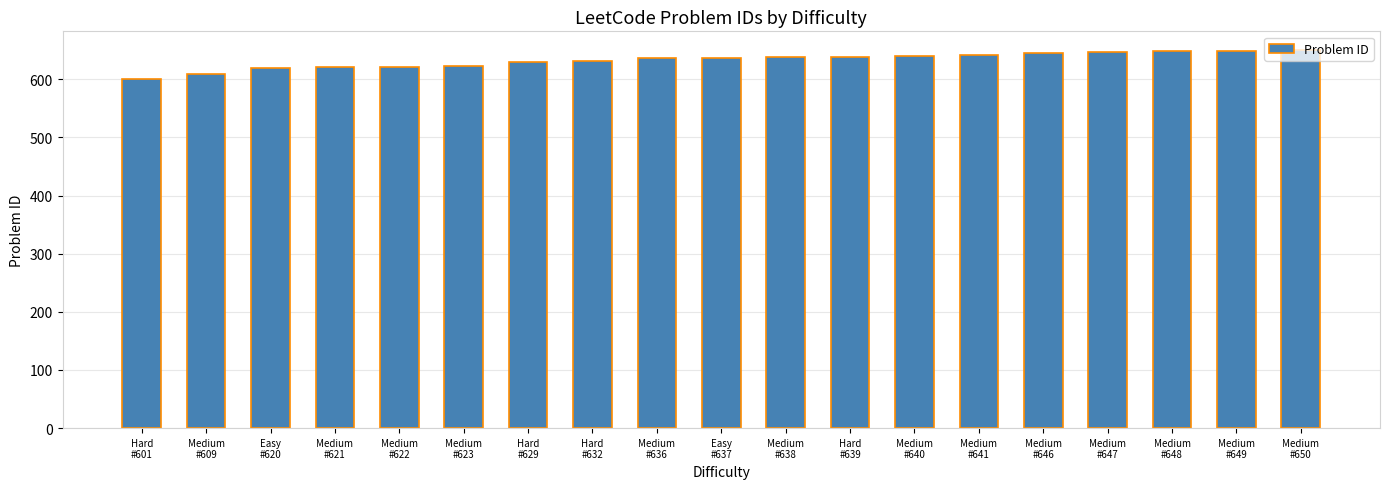

Which has a higher value, Medium
#648 or Medium
#636?

Medium
#648